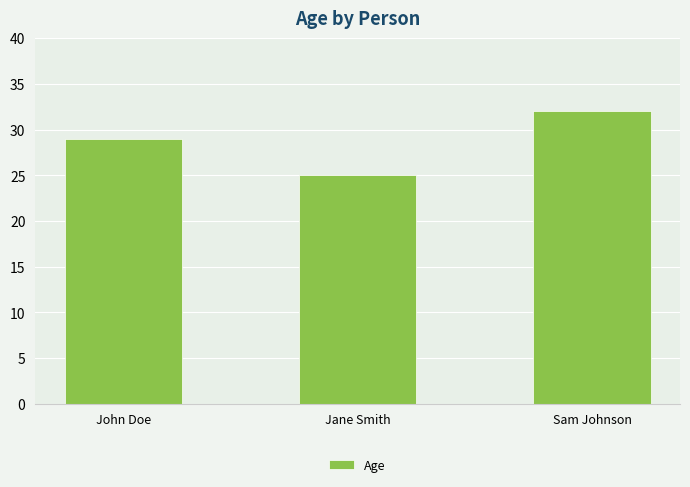

How many data points are less than 29?

1